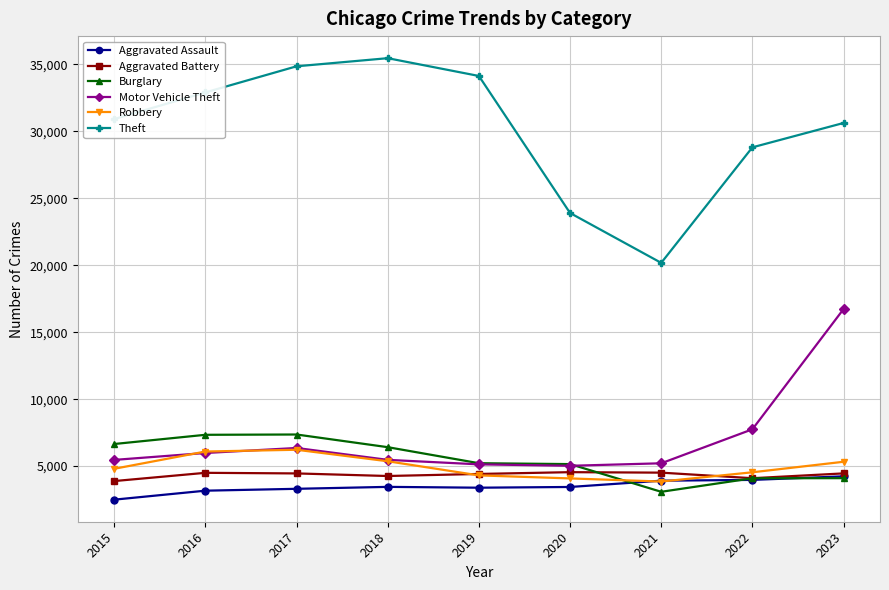

True or false: Aggravated Assault has a value of 3913 at 2021.

True